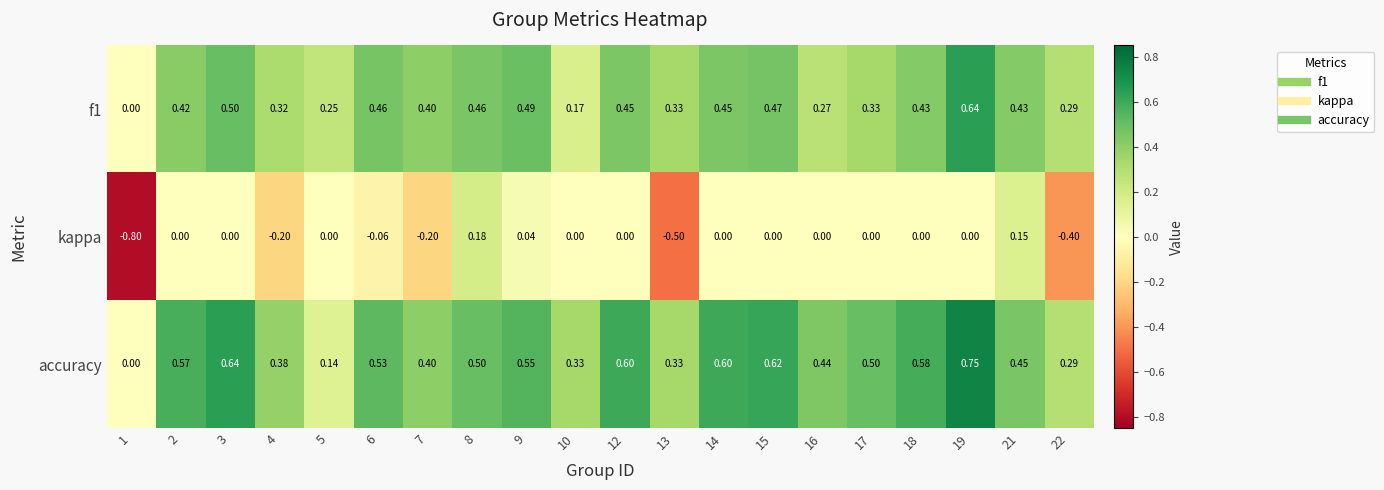

Which series has the largest range (max minus min)?

kappa